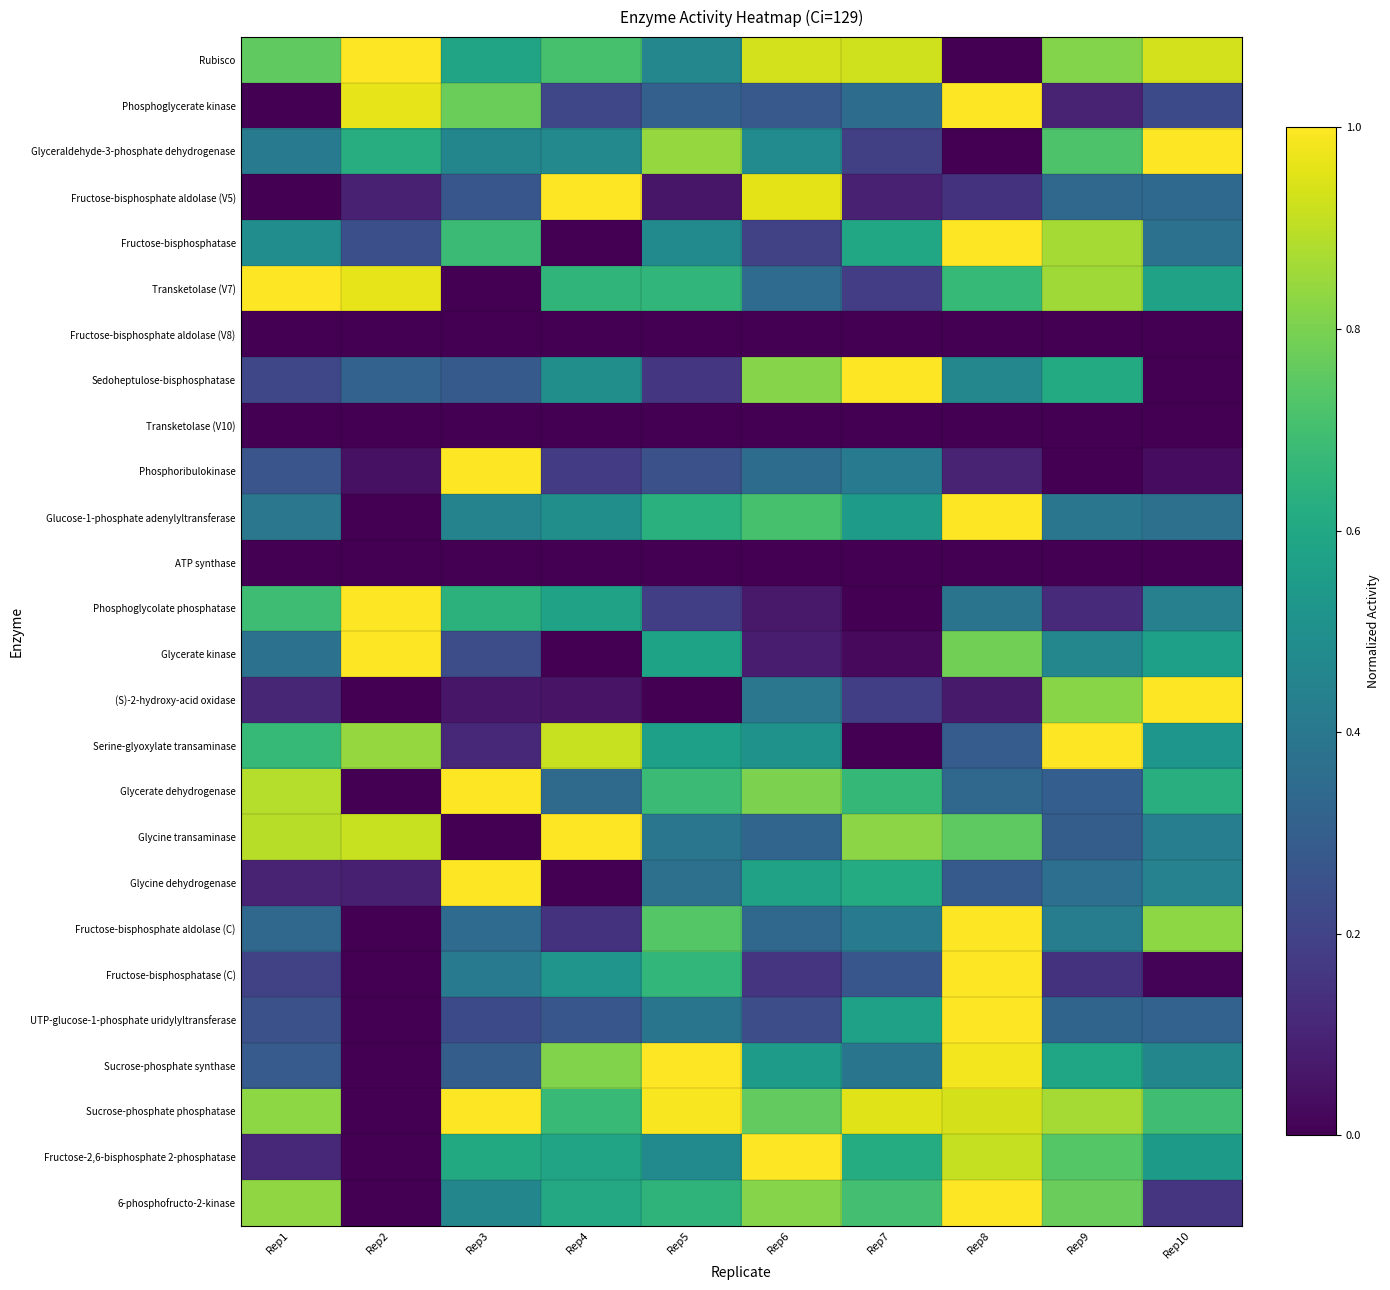

Rank the series at Rep5 from lowest to highest value.

Fructose-bisphosphate aldolase (V8), Transketolase (V10), ATP synthase, (S)-2-hydroxy-acid oxidase, Fructose-bisphosphate aldolase (V5), Sedoheptulose-bisphosphatase, Phosphoglycolate phosphatase, Phosphoribulokinase, Phosphoglycerate kinase, Glycine dehydrogenase, UTP-glucose-1-phosphate uridylyltransferase, Glycine transaminase, Rubisco, Fructose-bisphosphatase, Fructose-2,6-bisphosphate 2-phosphatase, Serine-glyoxylate transaminase, Glycerate kinase, Glucose-1-phosphate adenylyltransferase, 6-phosphofructo-2-kinase, Transketolase (V7), Fructose-bisphosphatase (C), Glycerate dehydrogenase, Fructose-bisphosphate aldolase (C), Glyceraldehyde-3-phosphate dehydrogenase, Sucrose-phosphate phosphatase, Sucrose-phosphate synthase